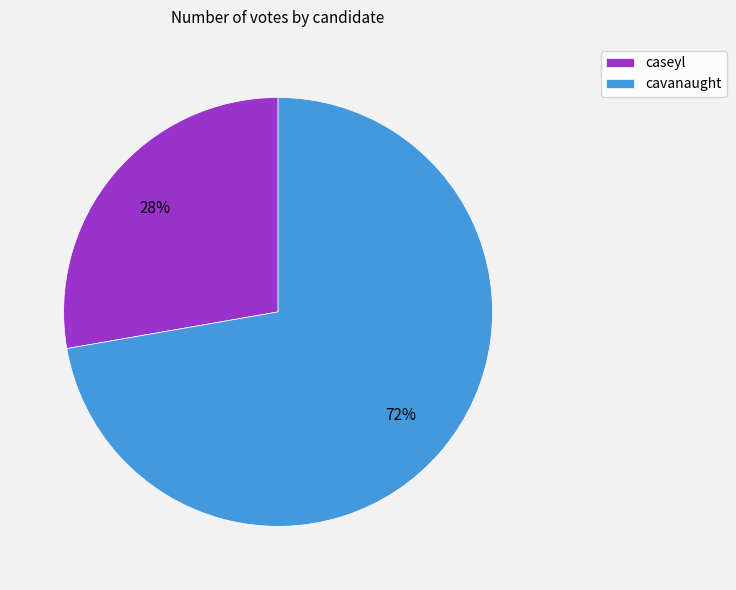

To the nearest percent, what is the average slice percentage?

50%